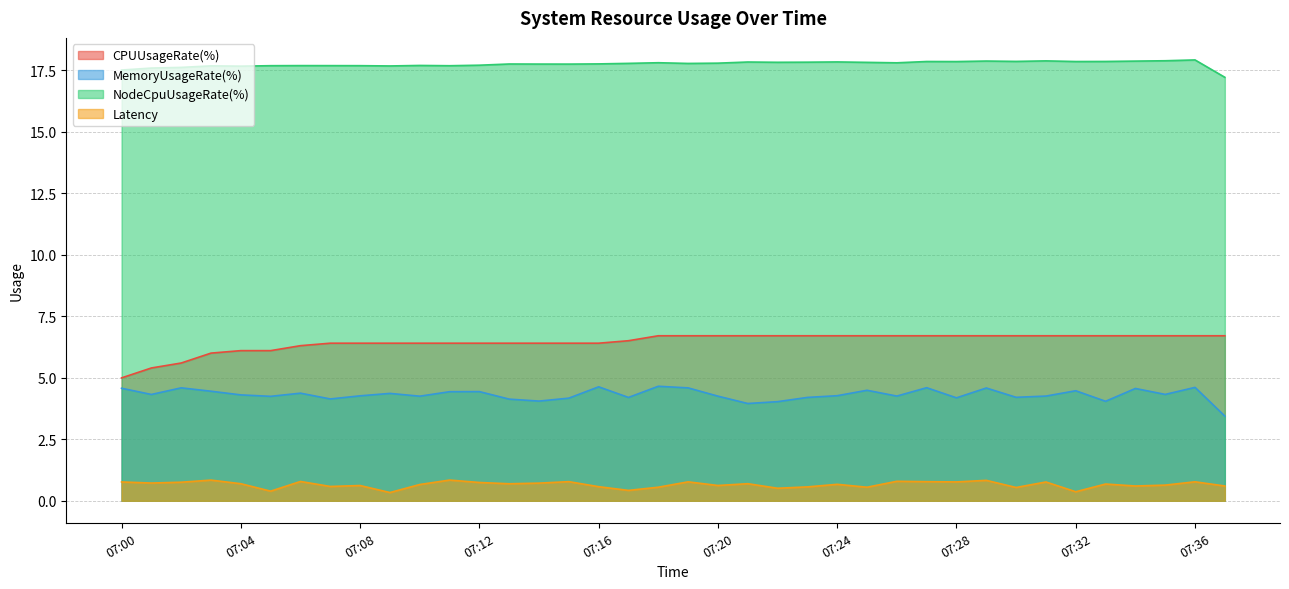

What is the difference between the highest and lowest values at 07:27?

17.1